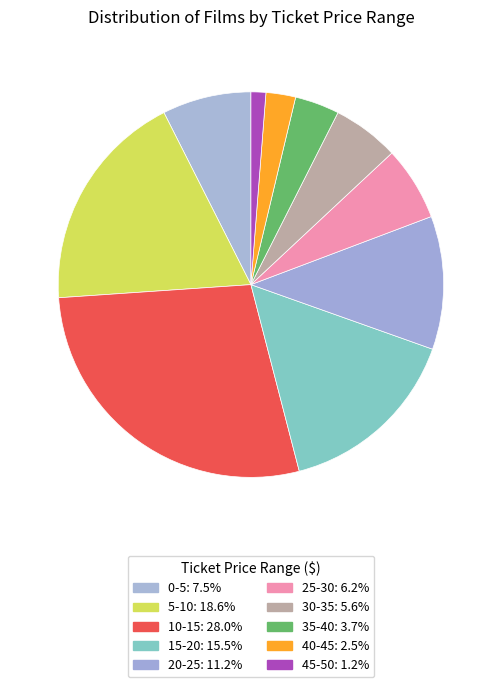

How many slices are in this pie chart?

10